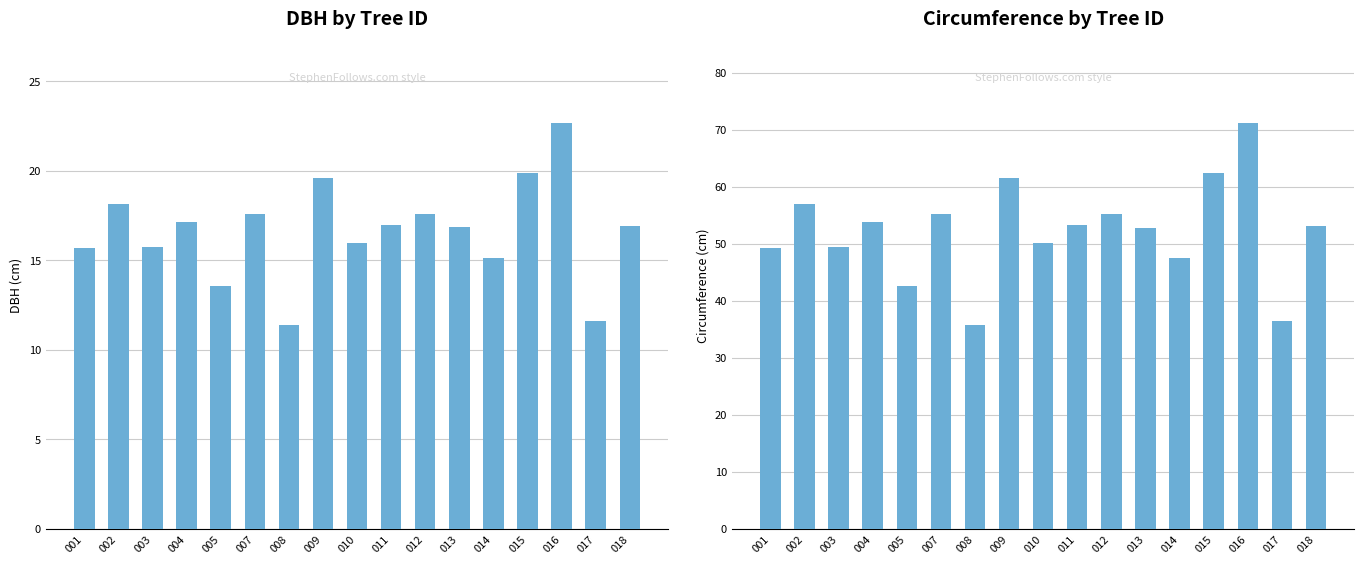

The value of circunferencia_normal at 005 is 42.5. True or false?

True